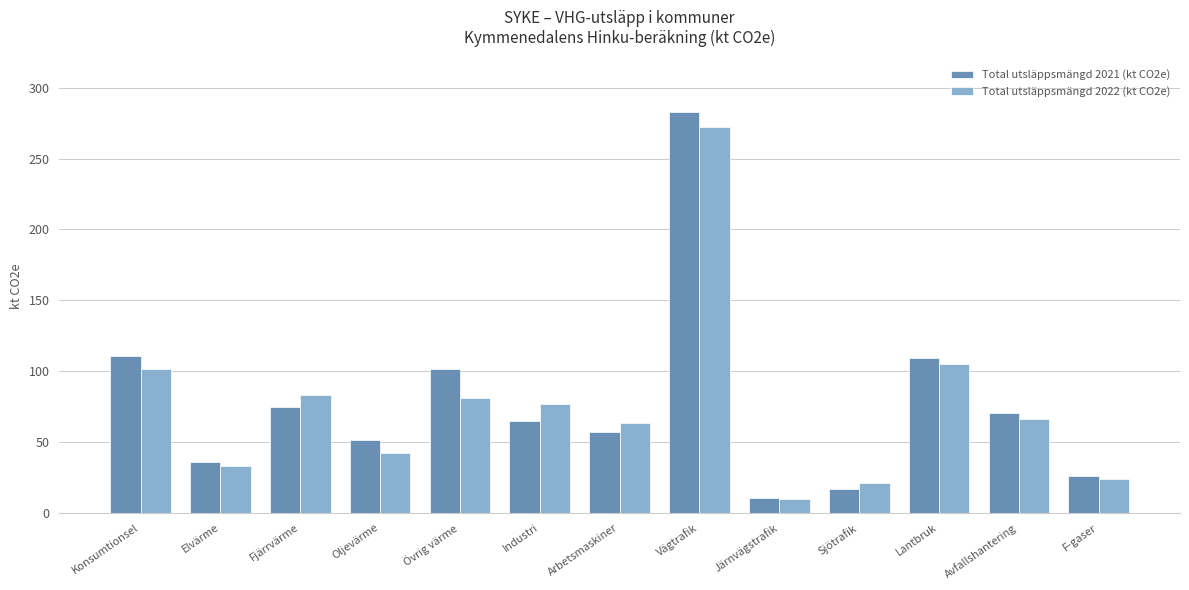

What is the sum of all Total utsläppsmängd 2021 (kt CO2e) values?

1011.8